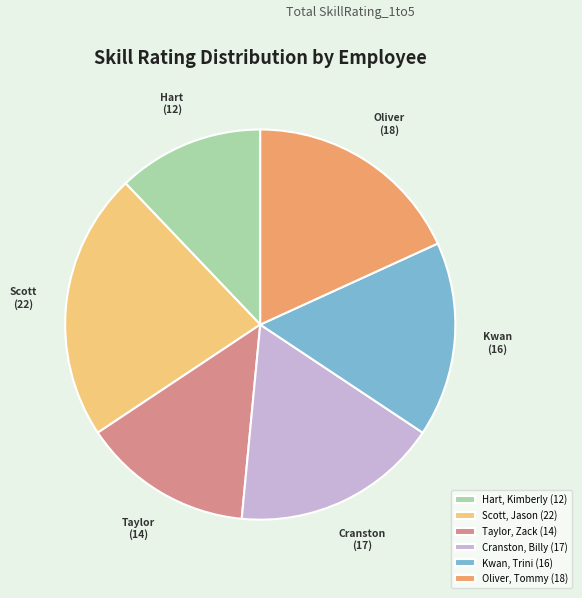

The Taylor, Zack (14) slice represents 14% of the pie. True or false?

True